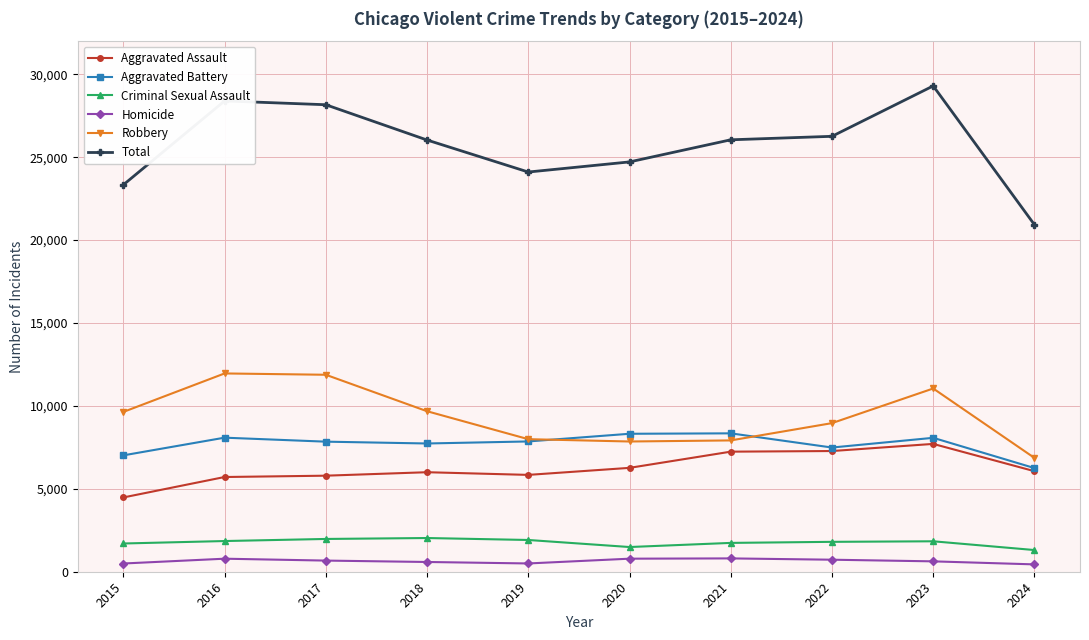

Which series has the widest spread of values?

Total